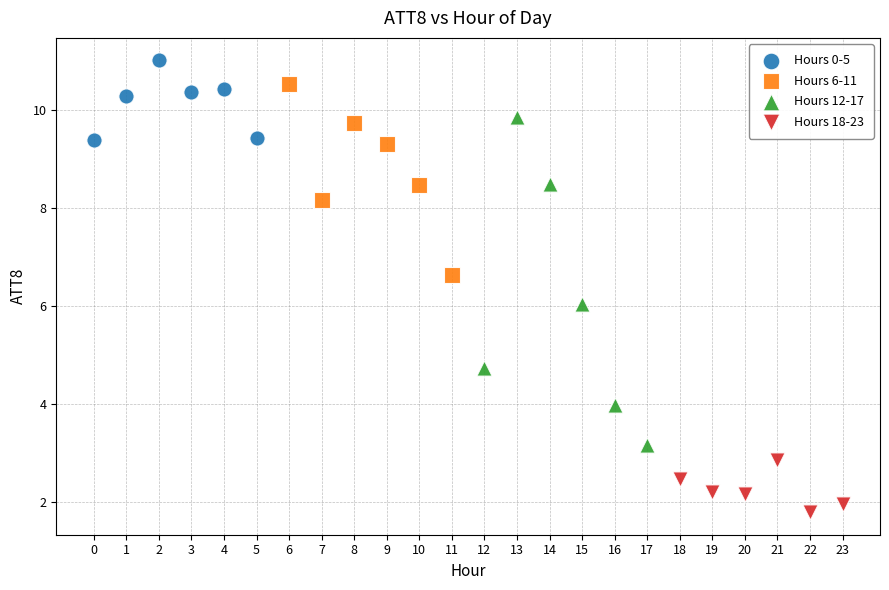

Which series has the largest Y range (max minus min)?

Hours 12-17